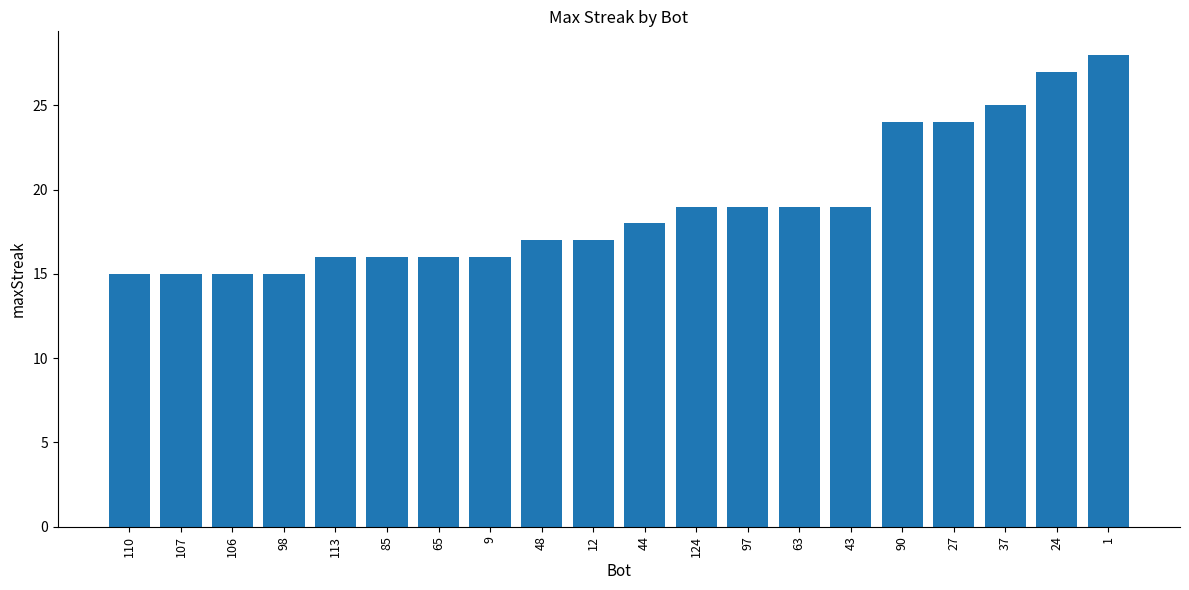

What is the label of the 12th bar from the left?

124